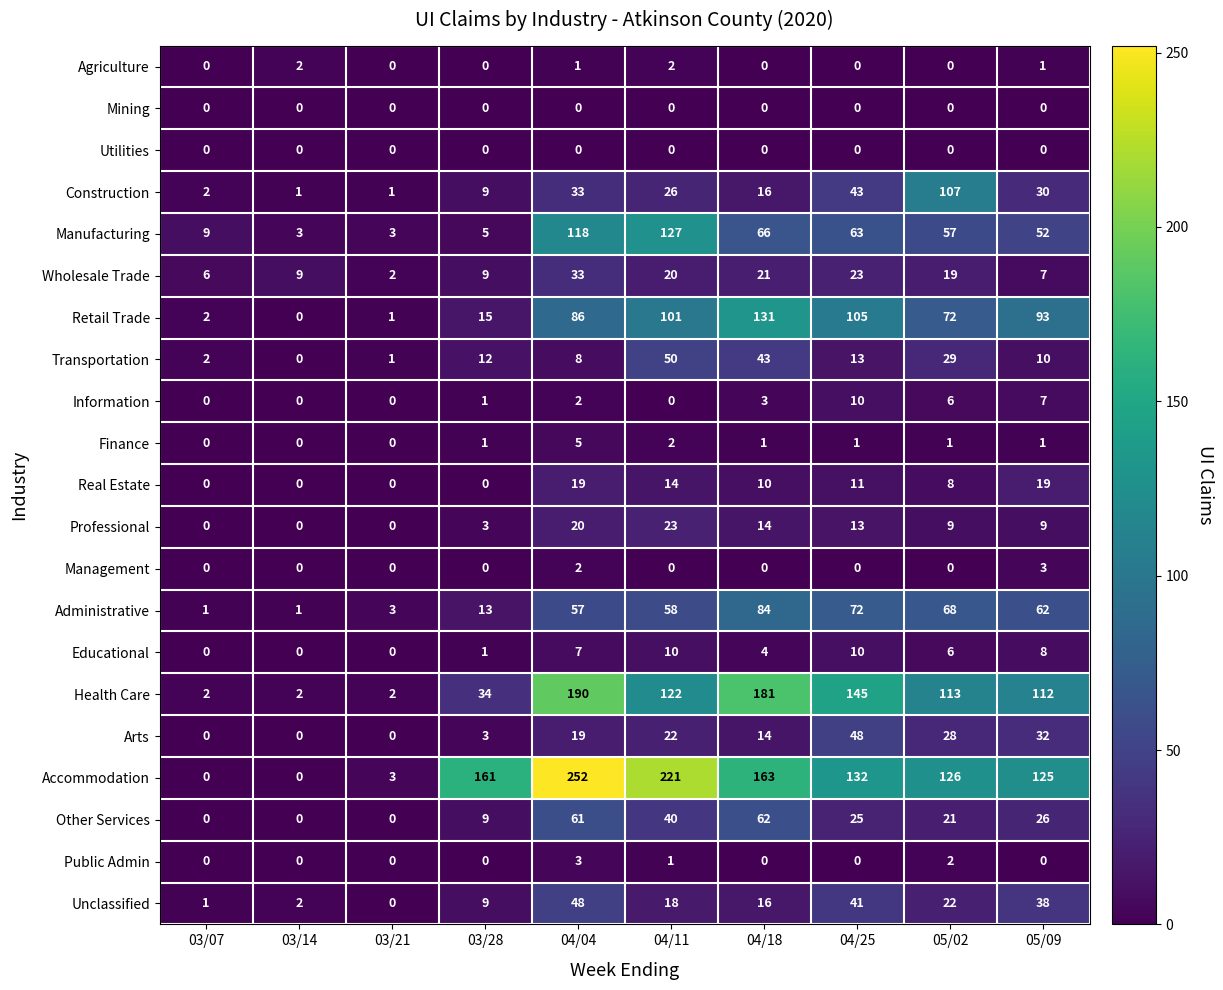

Which series has the widest spread of values?

Accommodation